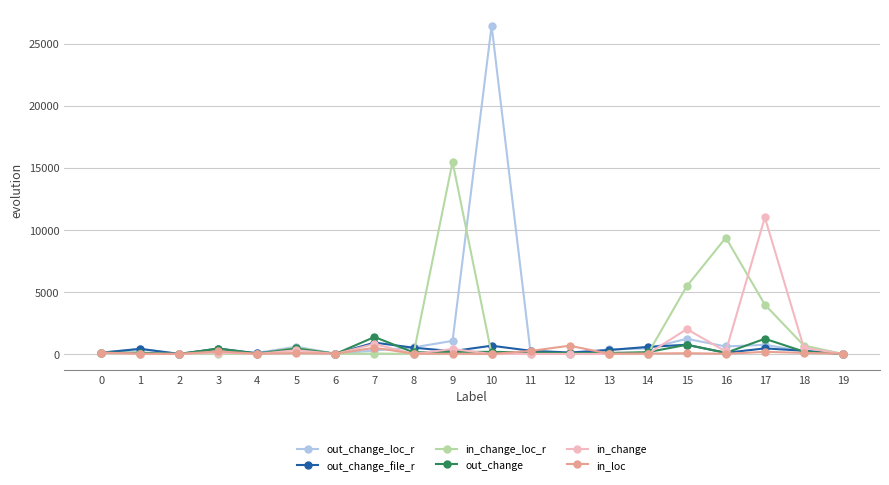

True or false: out_change has more than 0 points higher than both neighbors.

True